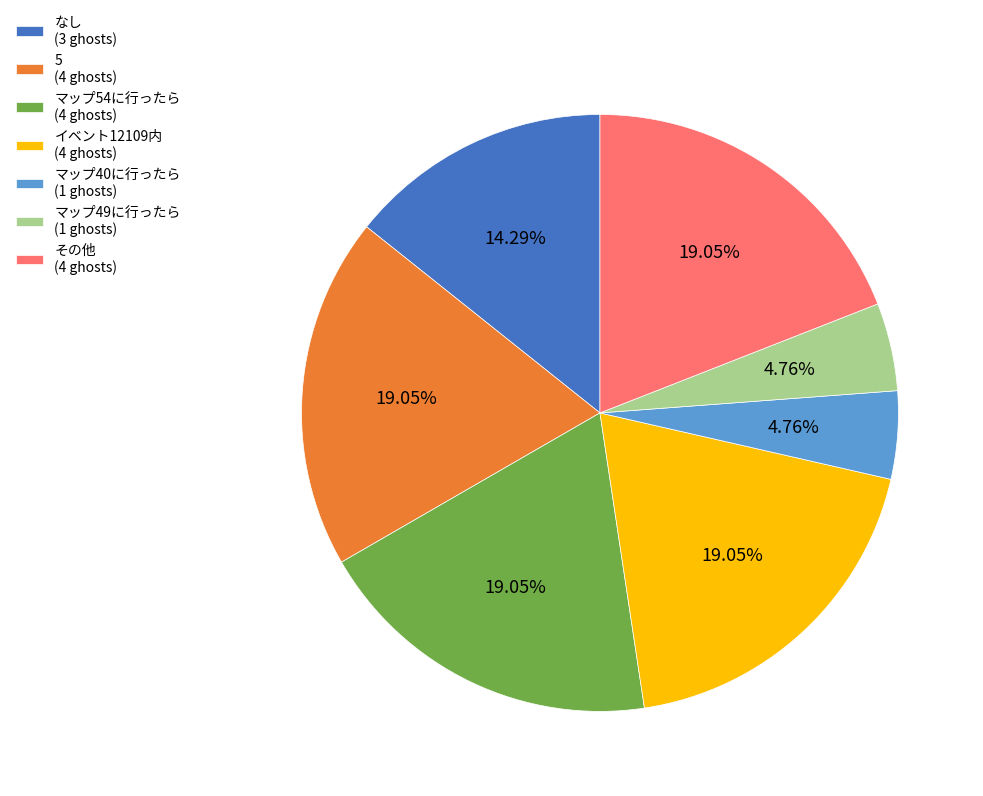

Do なし (3 ghosts) and 5 (4 ghosts) together represent more than half of the pie?

No